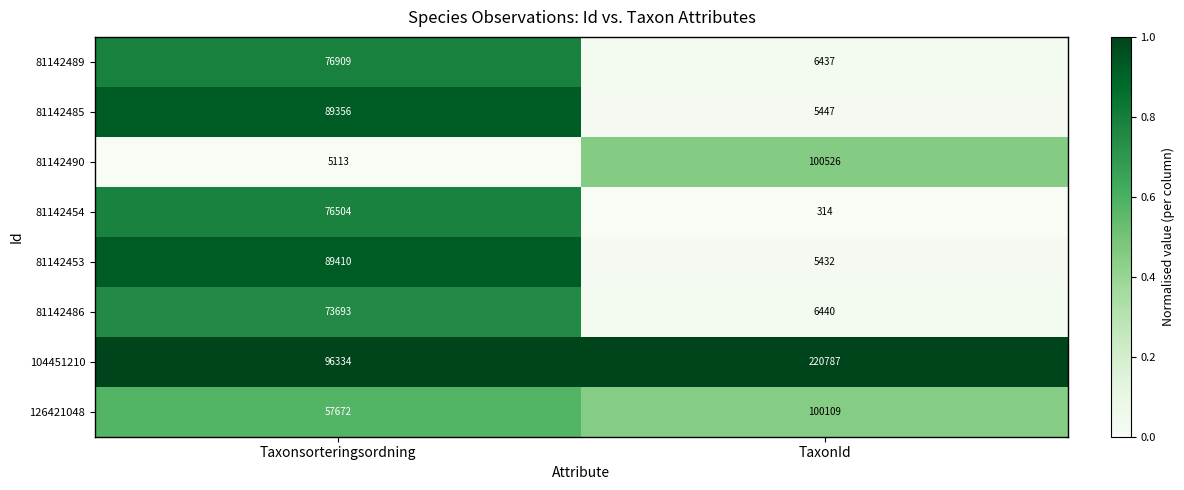

Rank the series by their maximum value, from highest to lowest.

104451210, 81142490, 126421048, 81142453, 81142485, 81142489, 81142454, 81142486